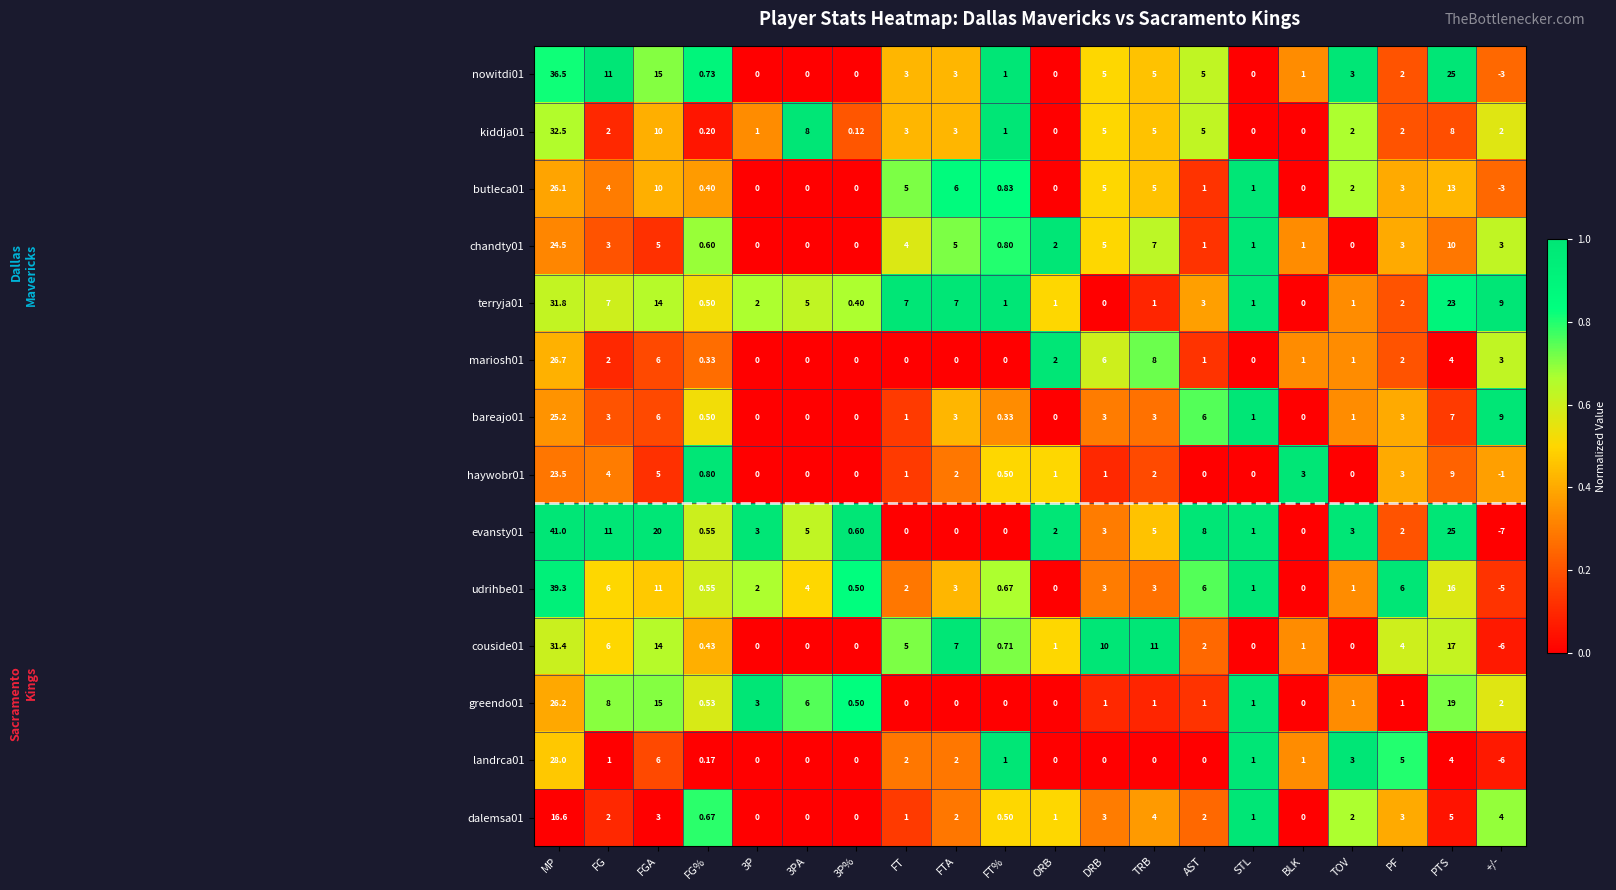

Which label corresponds to the largest value in the chart?

MP